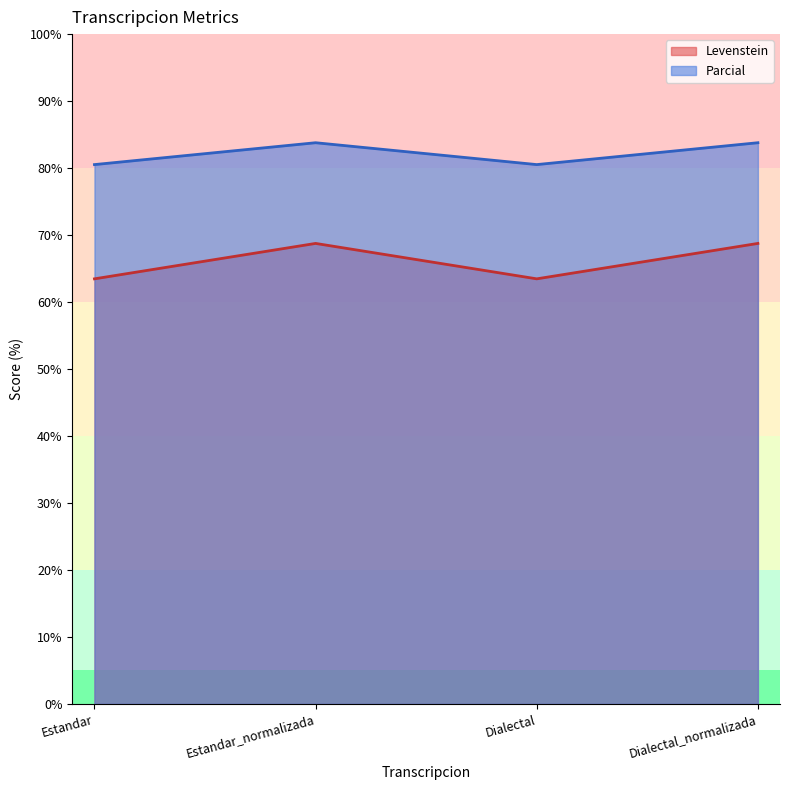

What is the smallest value displayed?

63.5